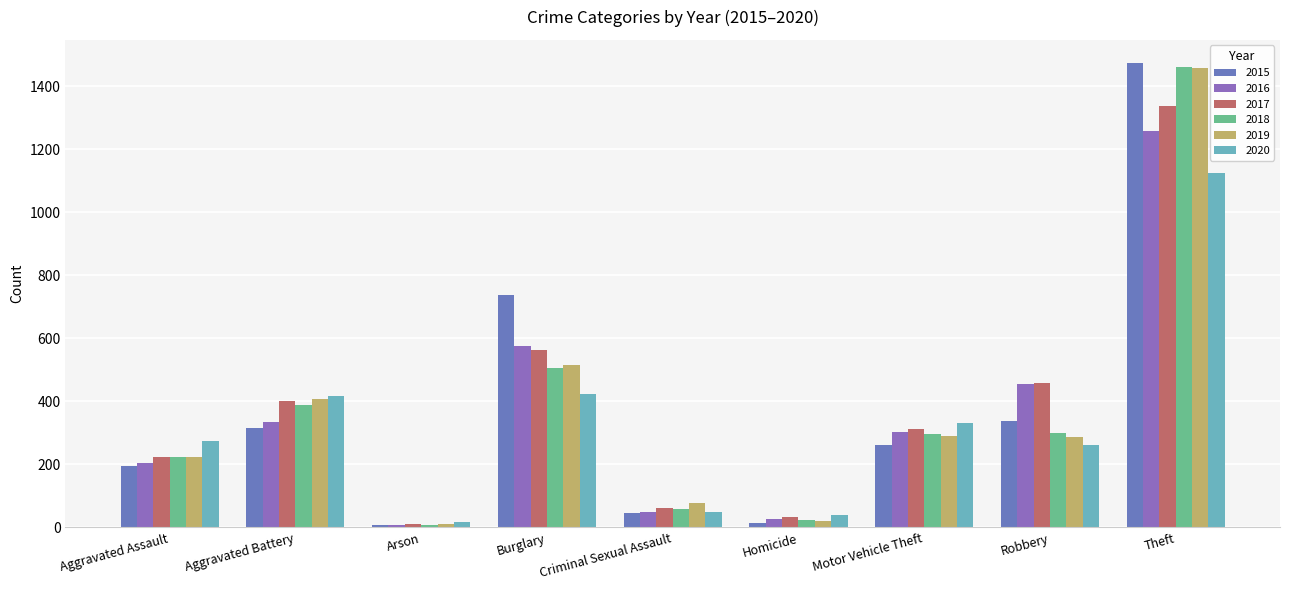

How many groups of bars are there?

9